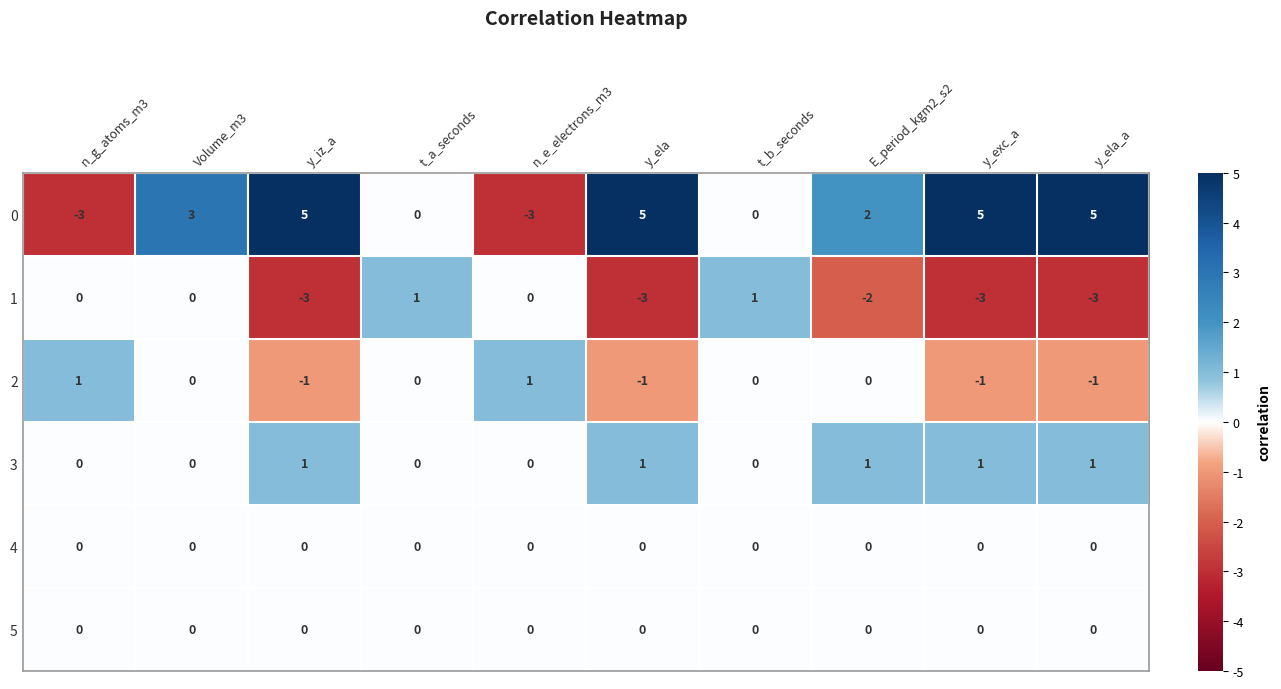

What is the greatest value displayed?

5